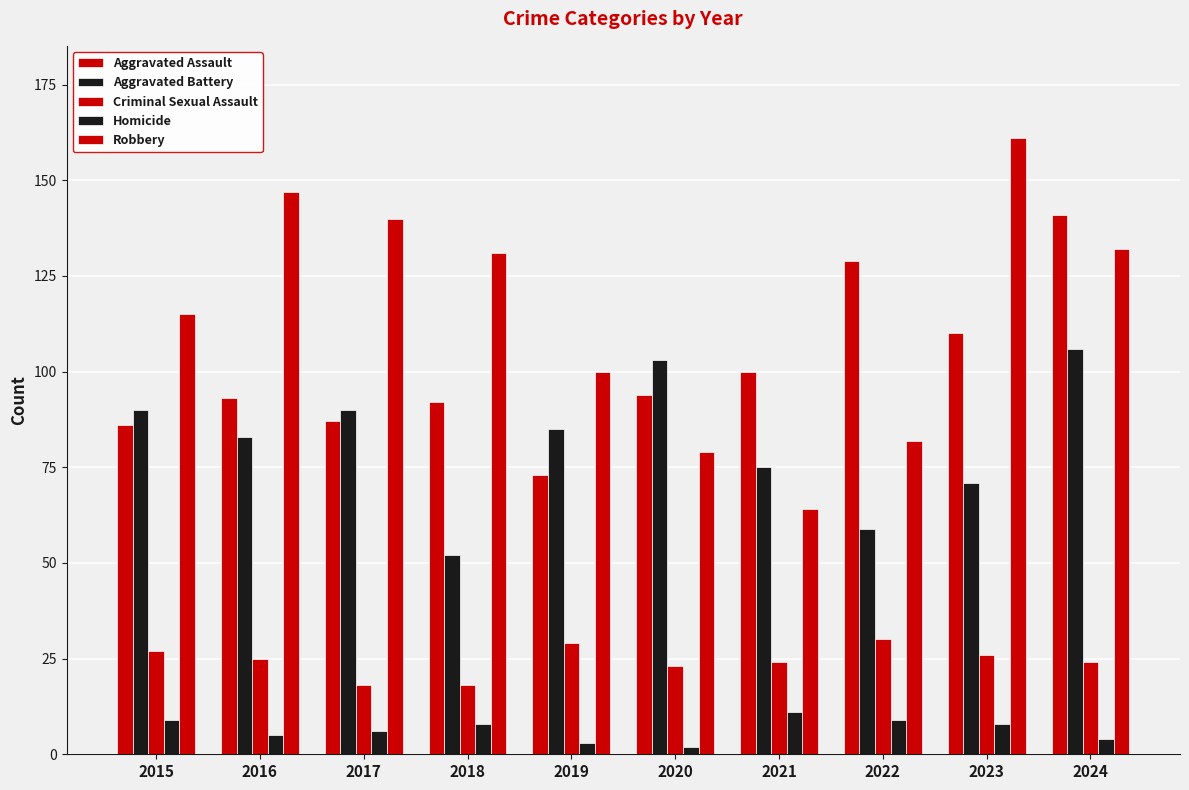

Between 2015 and 2017, which series saw the biggest shift?

Robbery